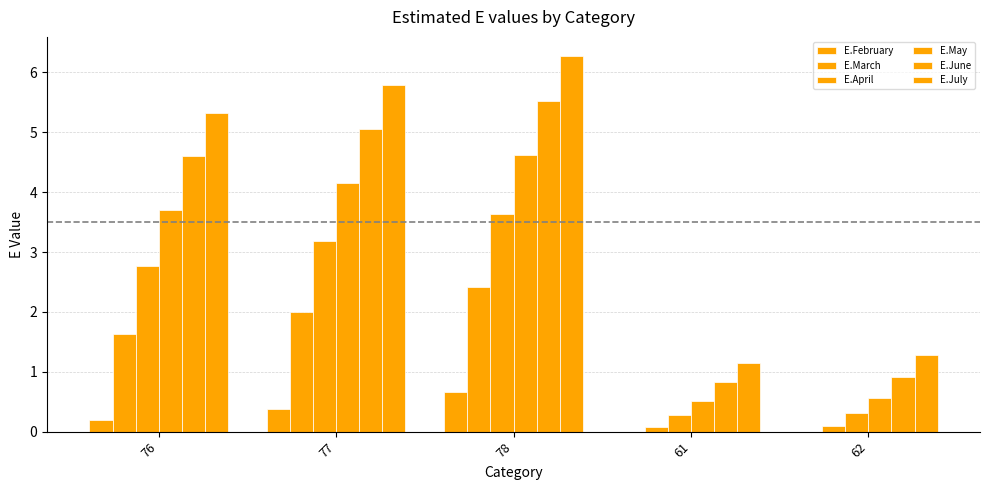

Reading left to right, extract all data points from this chart.

E.February: 0.2	0.4	0.7	0.0	0.0
E.March: 1.6	2.0	2.4	0.1	0.1
E.April: 2.8	3.2	3.6	0.3	0.3
E.May: 3.7	4.2	4.6	0.5	0.6
E.June: 4.6	5.0	5.5	0.8	0.9
E.July: 5.3	5.8	6.3	1.1	1.3